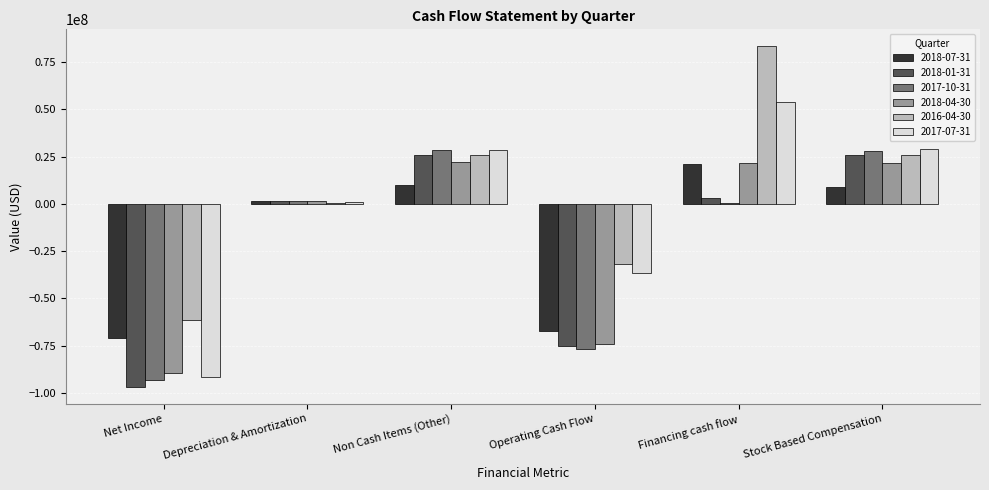

How many series are shown in this chart?

6